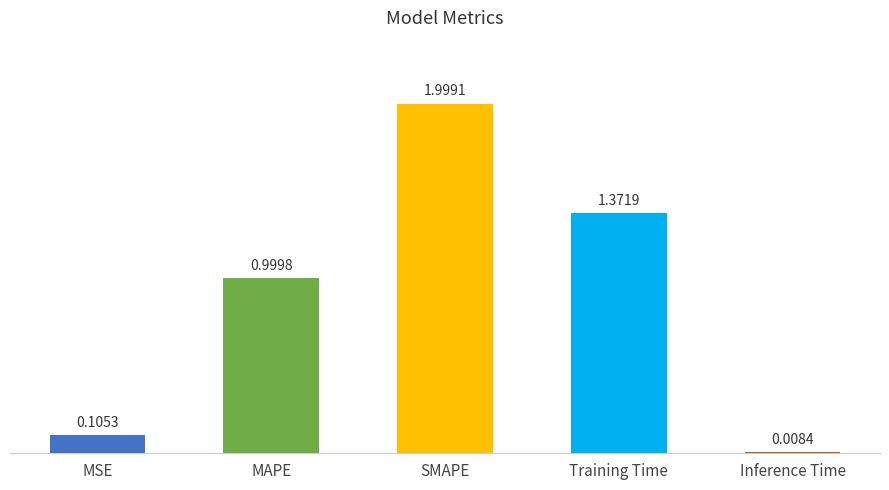

Which category has the lowest value across all series?

Inference Time